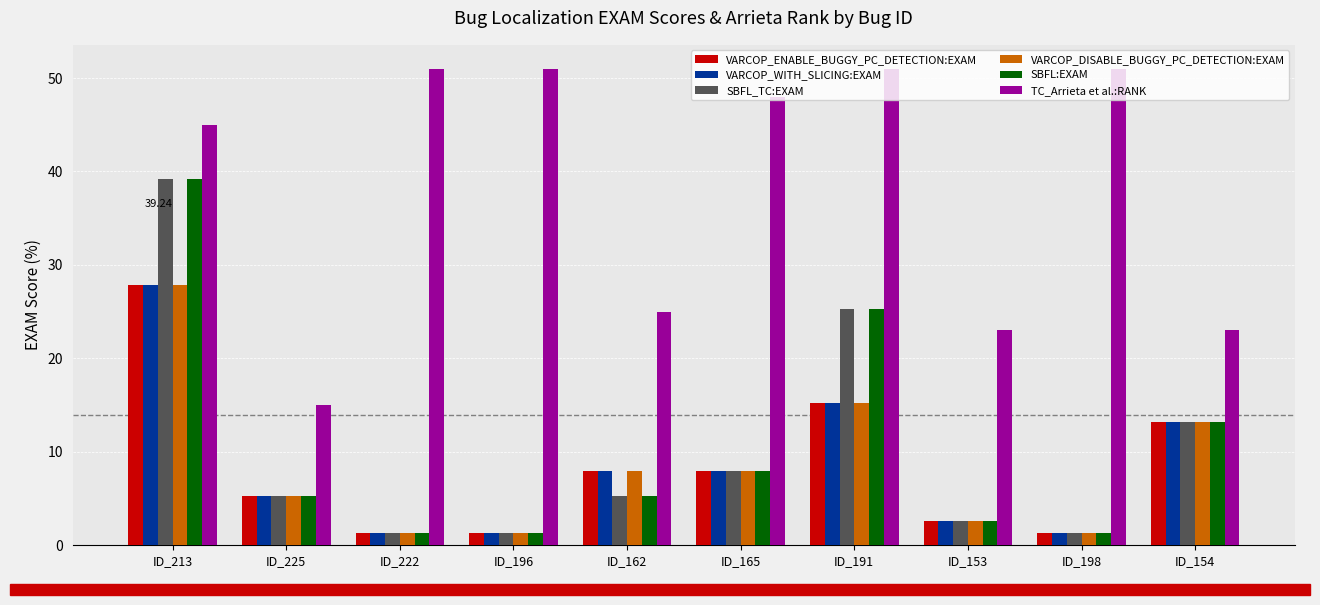

What is the spread (max minus min) of values at ID_222?

49.7